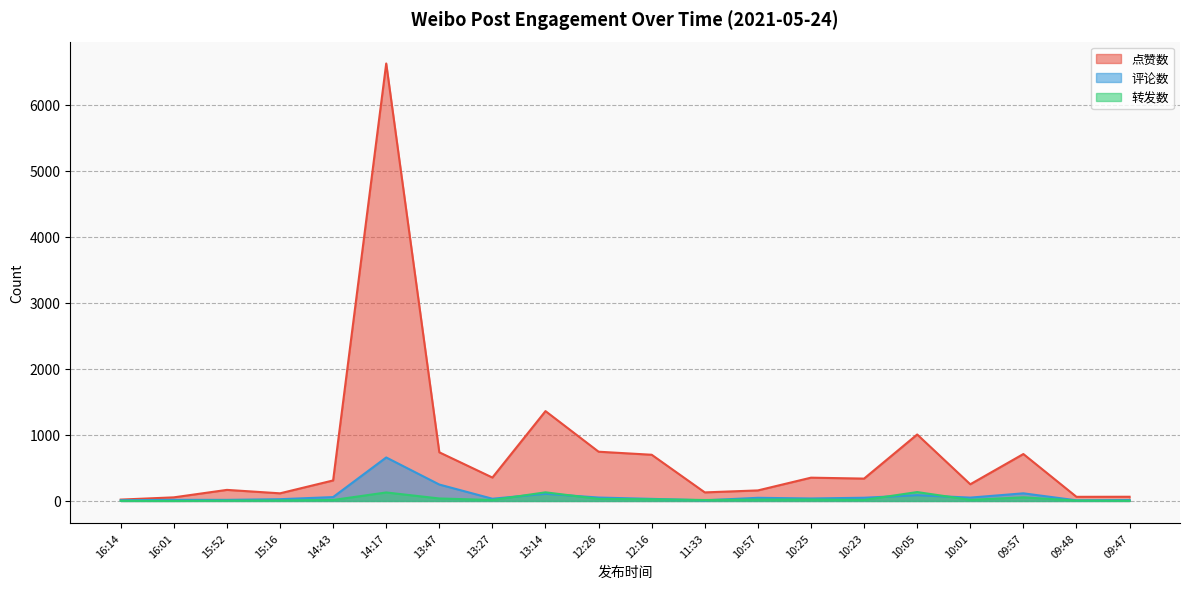

What is the label of the 14th point from the left?

10:25